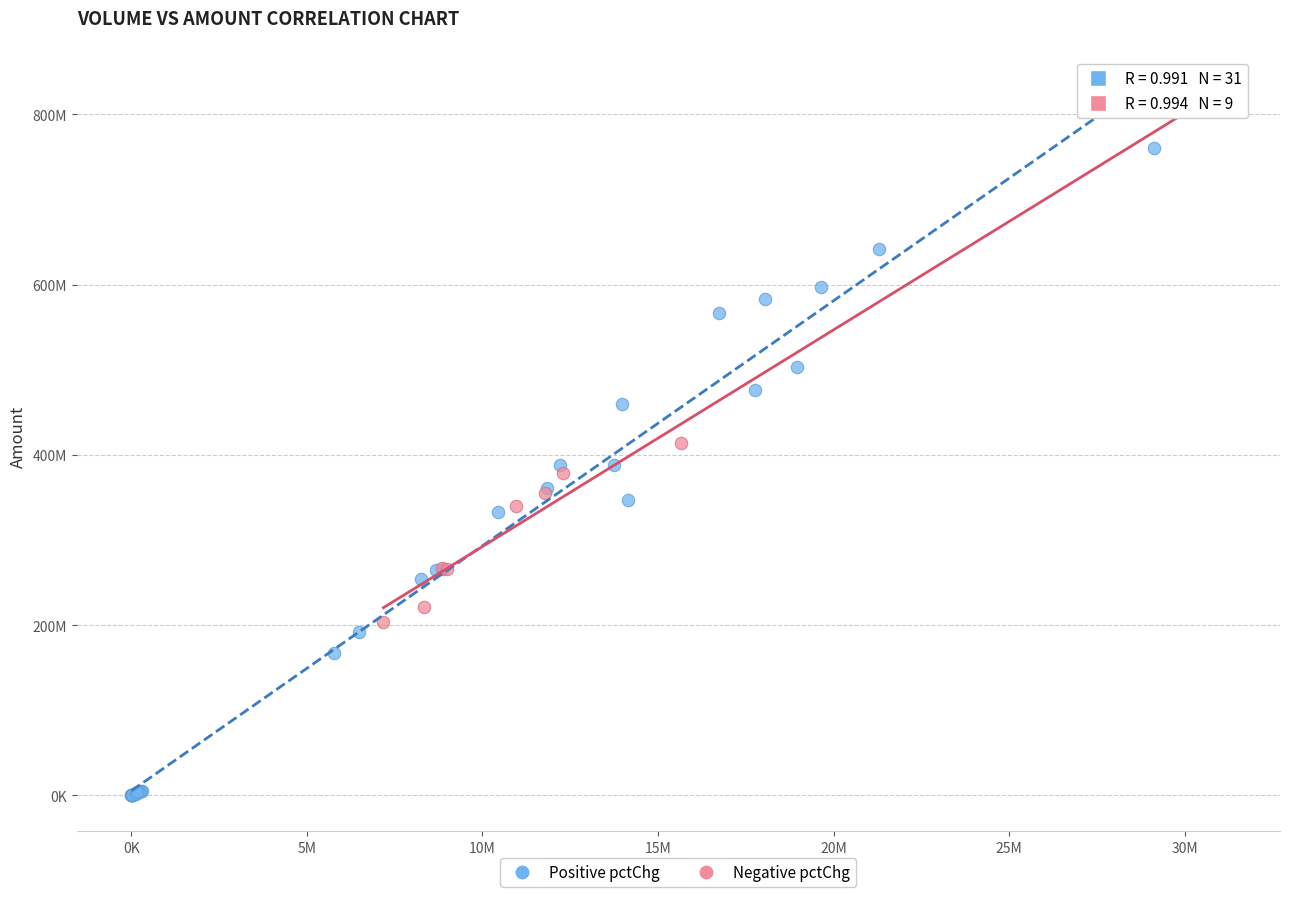

What are all the series names shown in the legend?

Positive pctChg, Negative pctChg